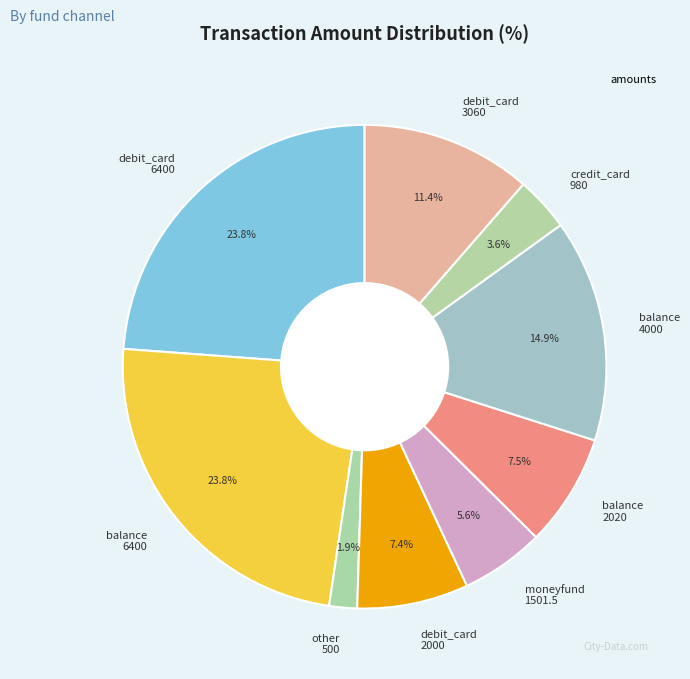

Does credit_card 980 account for over 50% of the chart?

No